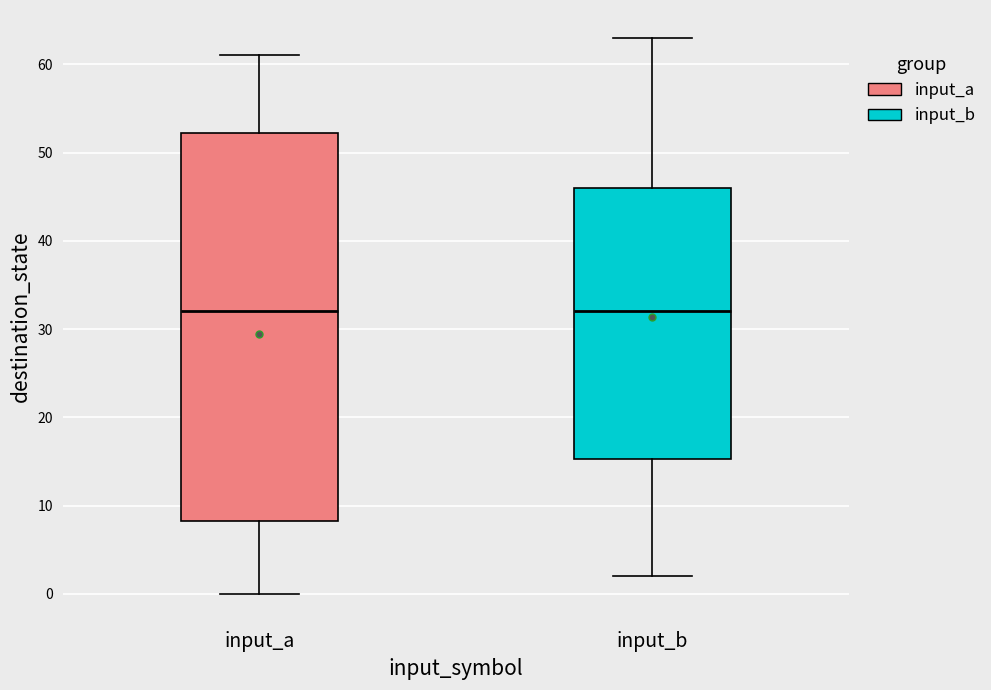

Comparing the boxes themselves (not the whiskers), which one is the tallest?

input_a